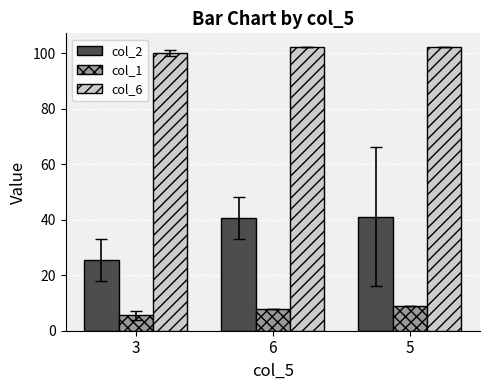

Rank the categories by col_1 value from lowest to highest.

3, 6, 5